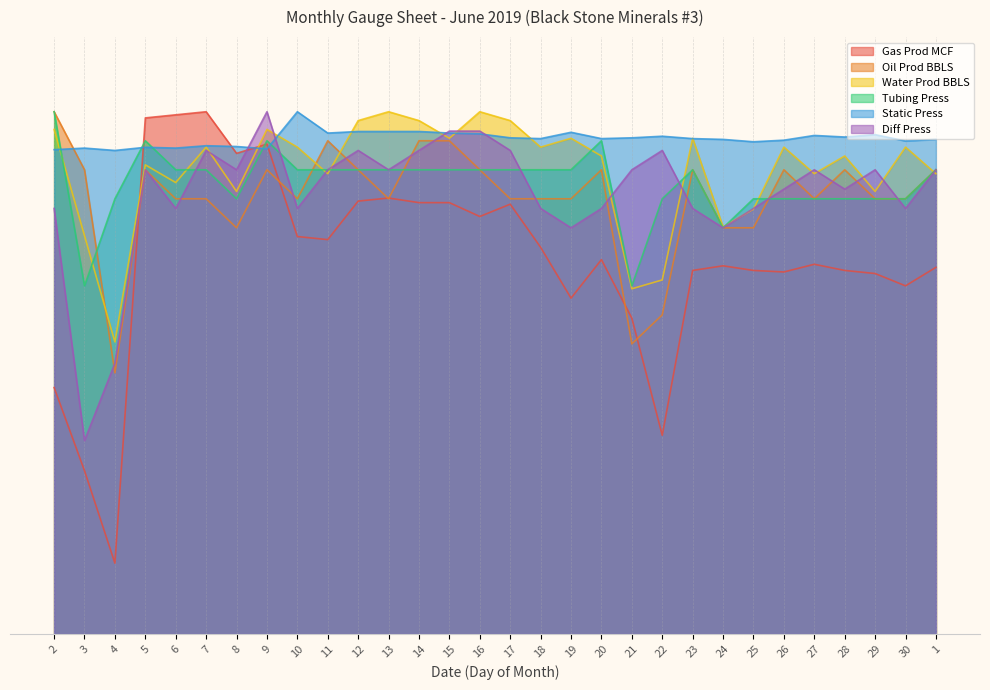

What is the spread (max minus min) of values at 16?

70.2